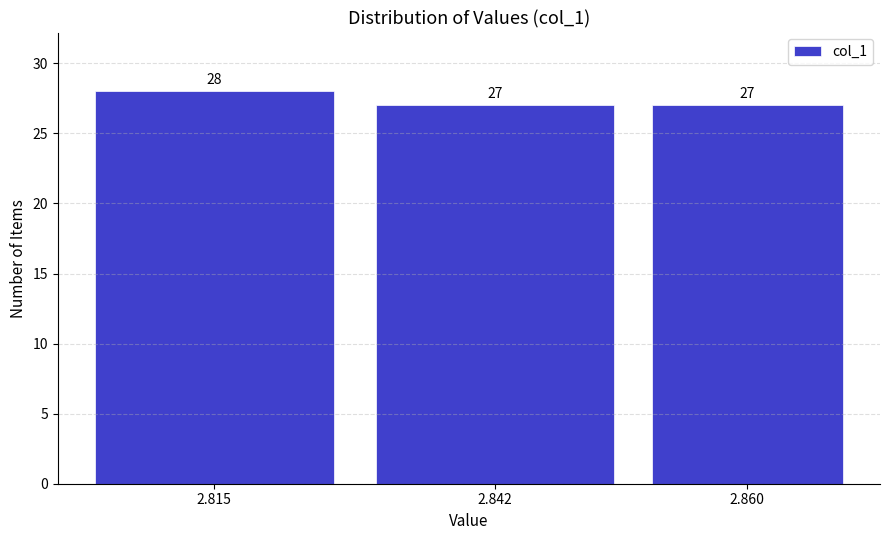

Reading left to right, transcribe all the data shown in this chart.

2.815=28	2.842=27	2.860=27